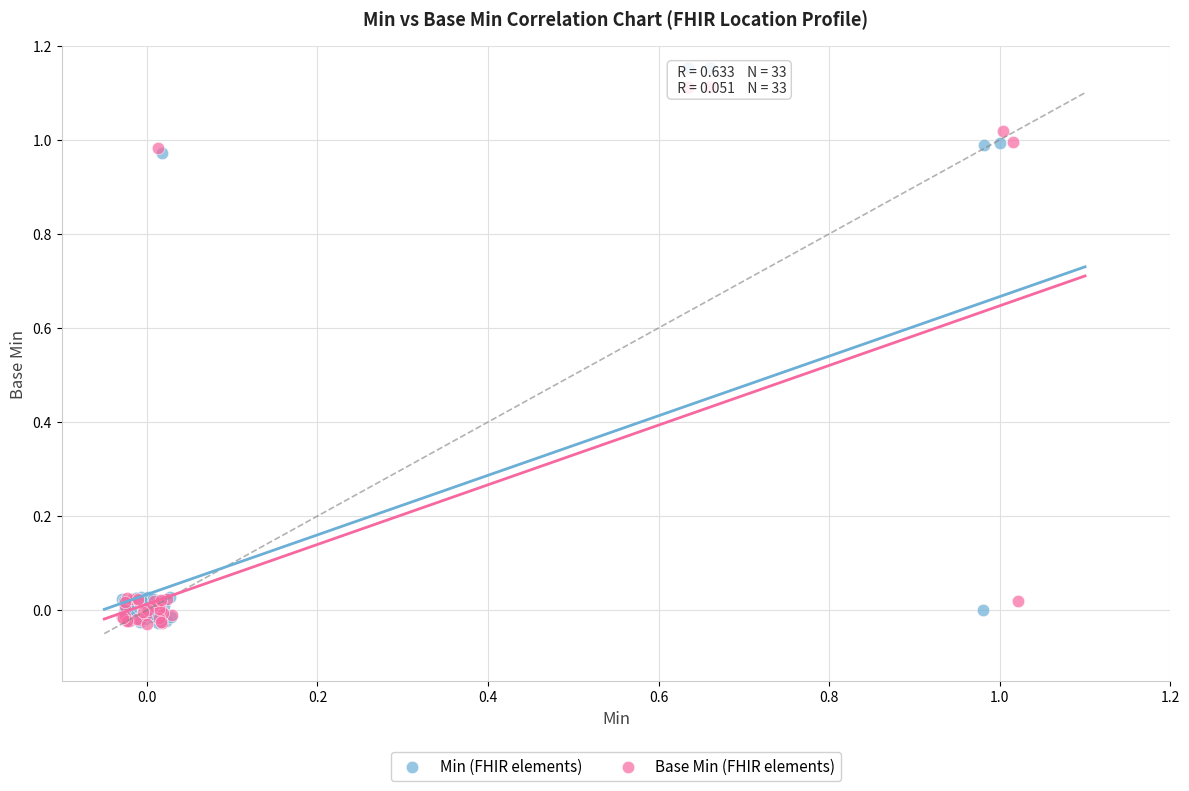

Which series has the largest Y range (max minus min)?

Base Min (FHIR elements)